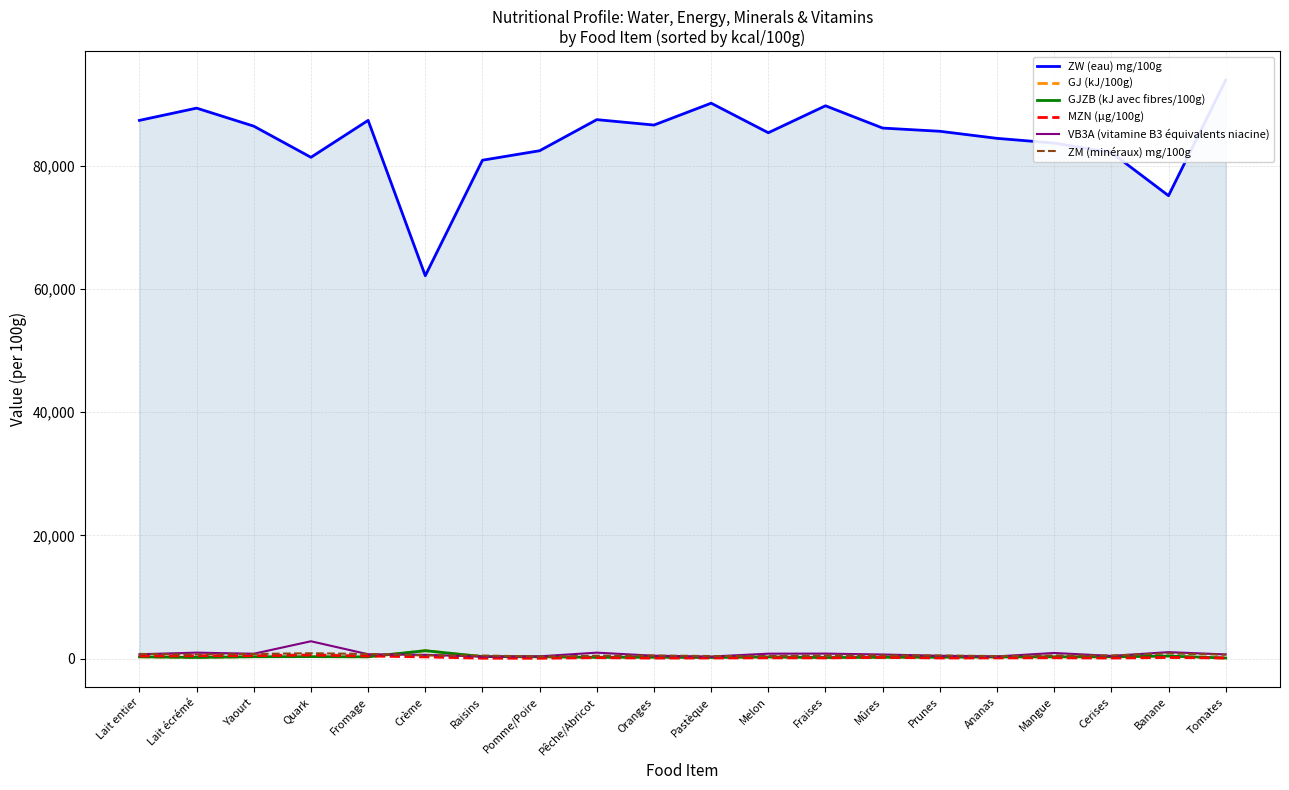

Which has a higher value, Oranges or Lait entier?

Lait entier